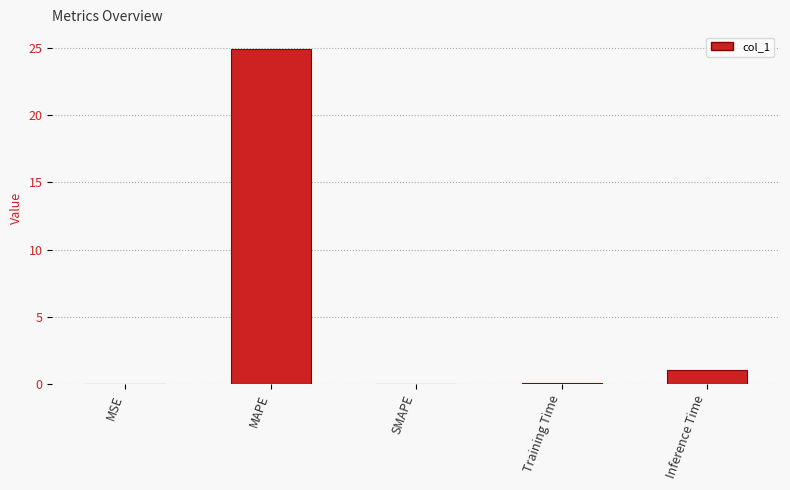

The value at Training Time is 0.1. True or false?

True